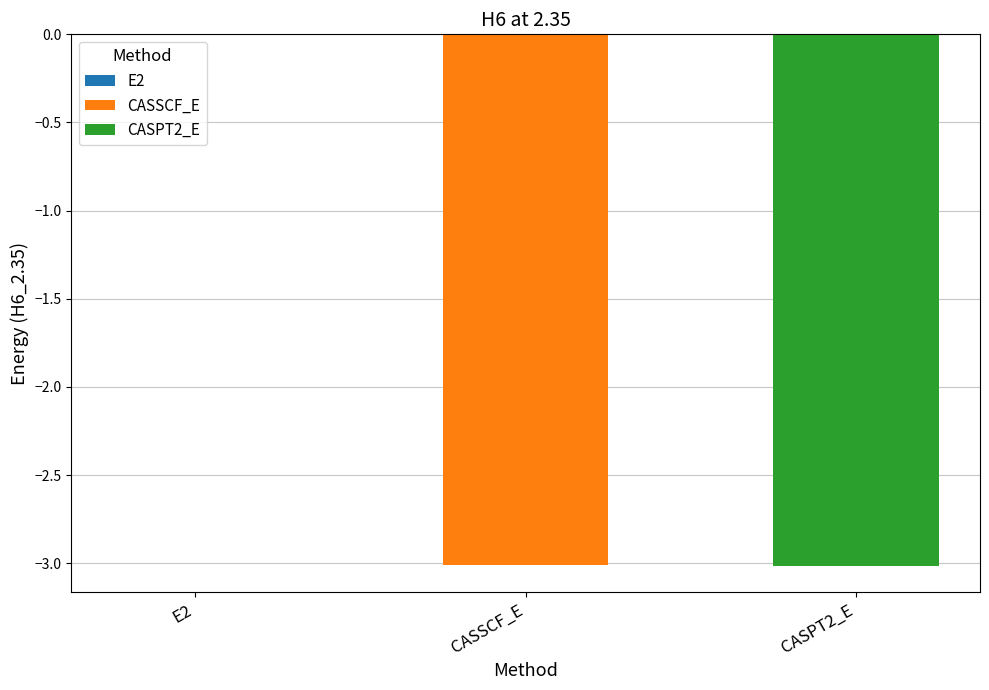

Which label corresponds to the largest value in the chart?

E2